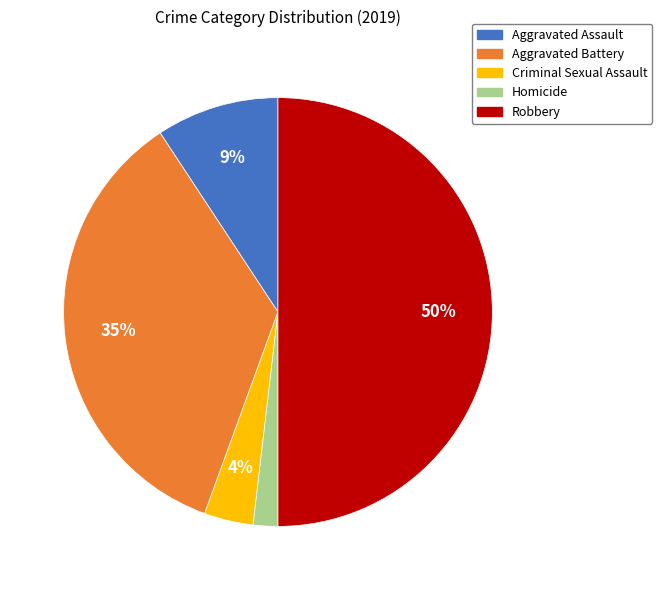

How many slices are in this pie chart?

5